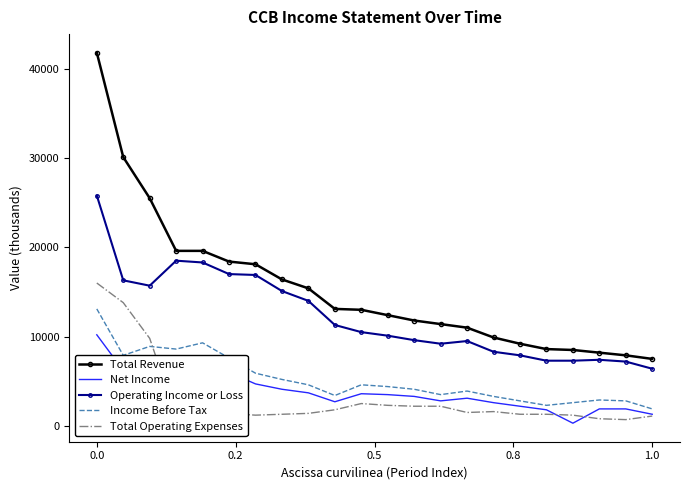

True or false: Total Revenue and Net Income intersect in this chart.

False